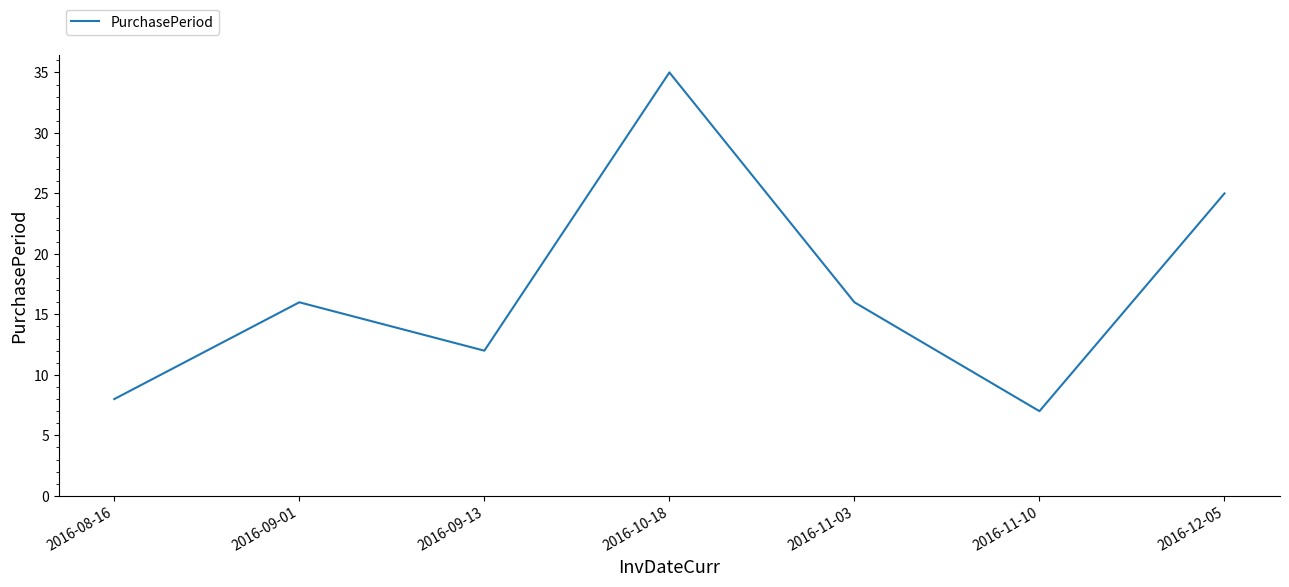

The chart shows a value of 17 at 2016-12-05. True or false?

False